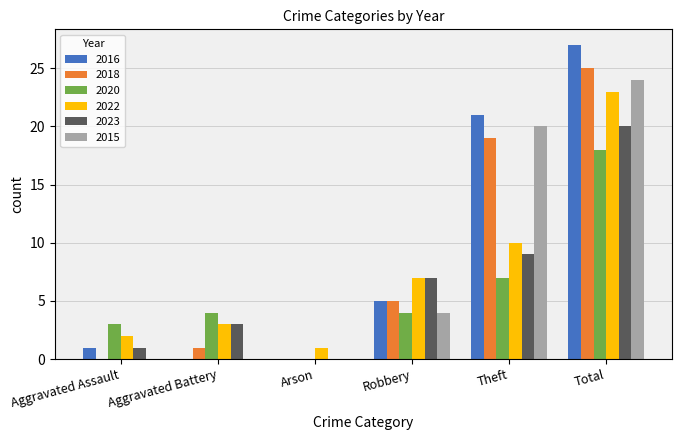

At which category is the sum across all series the highest?

Total